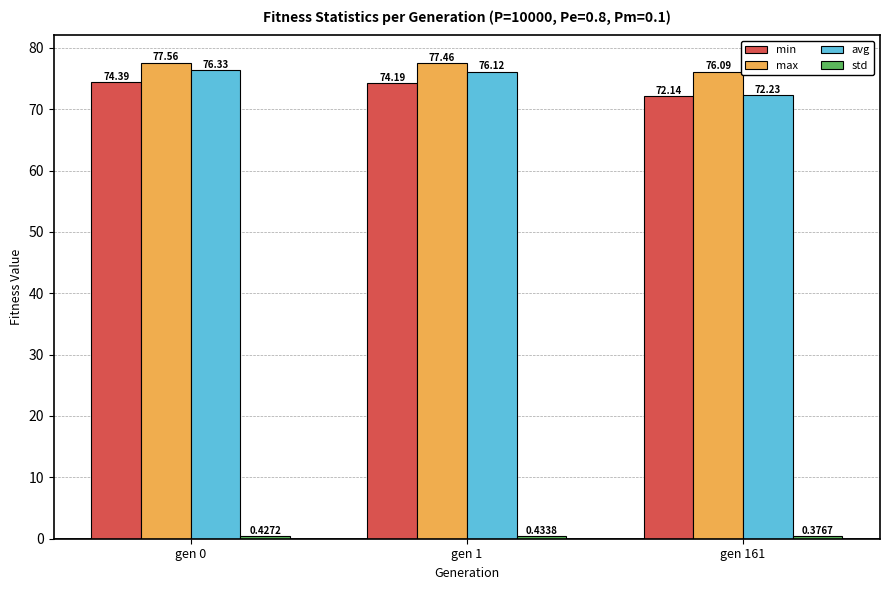

What is the value of the max bar at the 1st from the left?

77.6